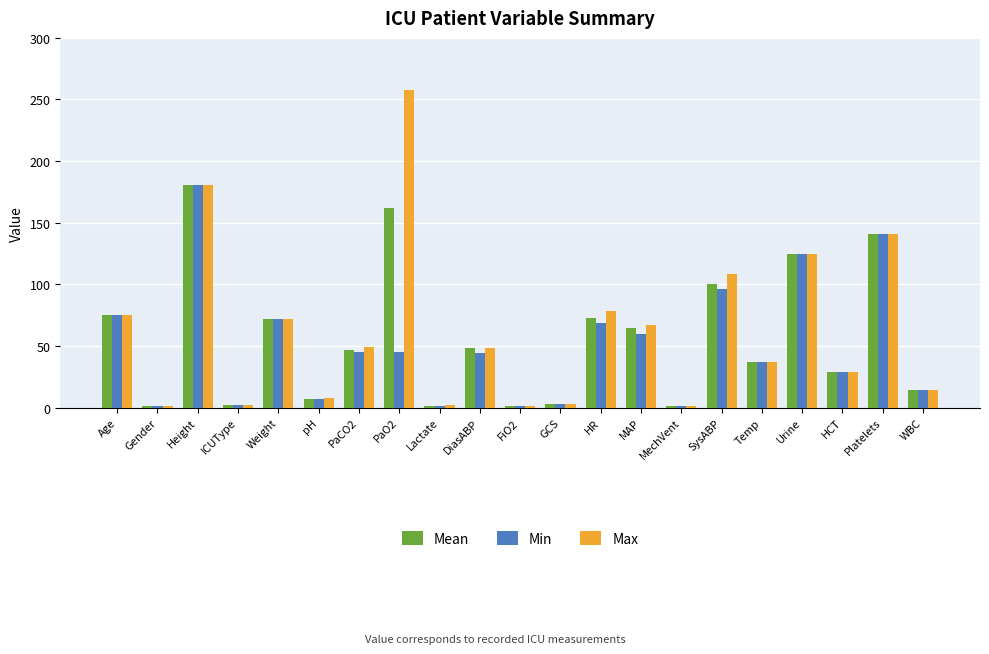

What is the maximum value shown in the chart?

258.0